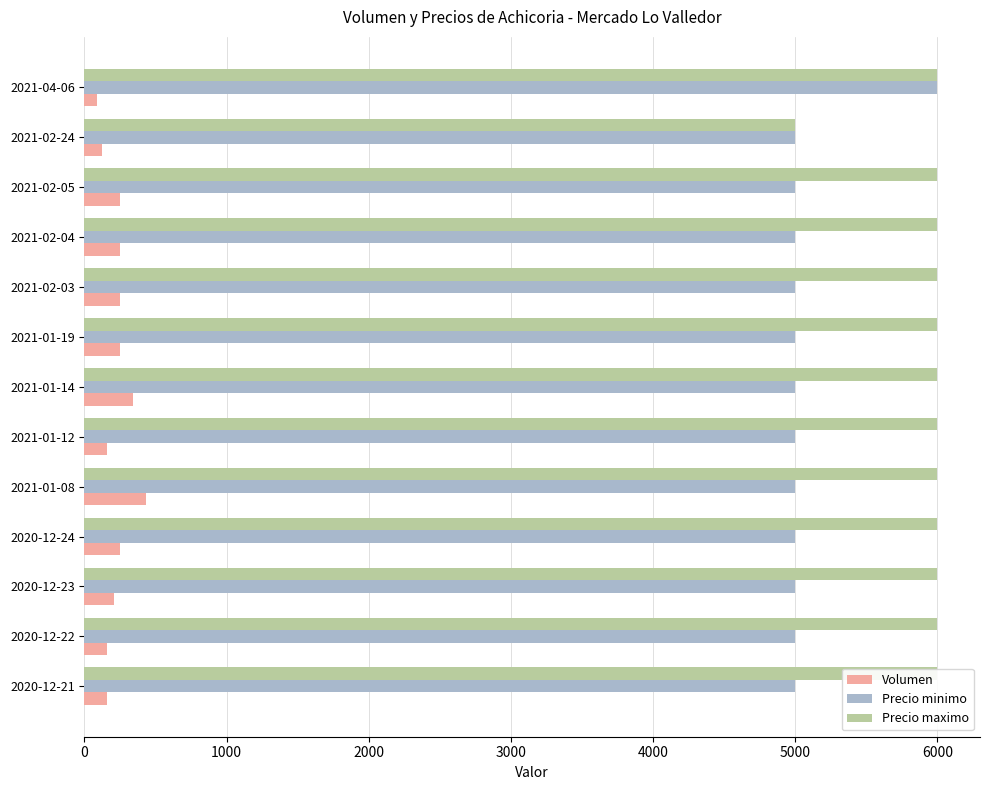

What position from the left is 2020-12-23?

3